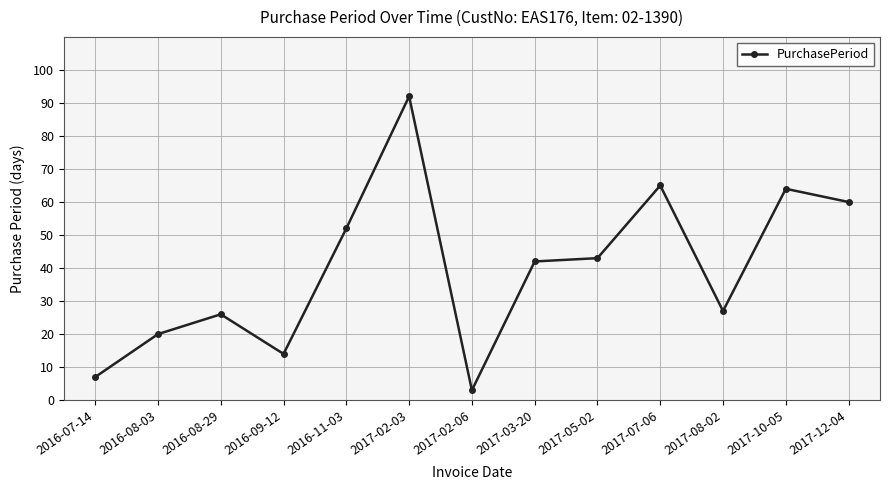

Where is the data nearest to the value 47?

2017-05-02